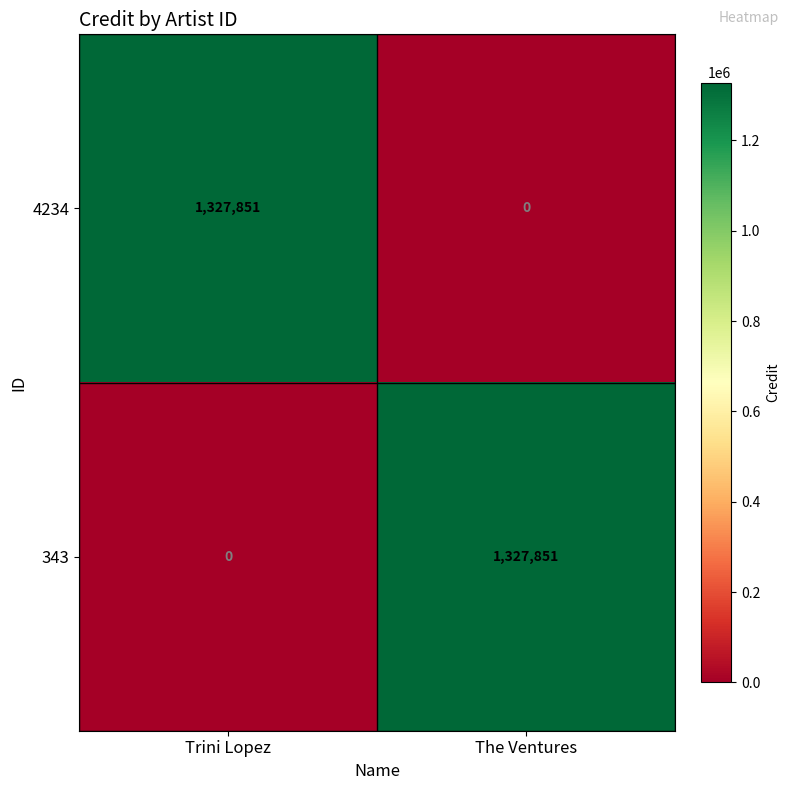

Reading right to left, transcribe all the data shown in this chart.

4234: 0	1327851
343: 1327851	0